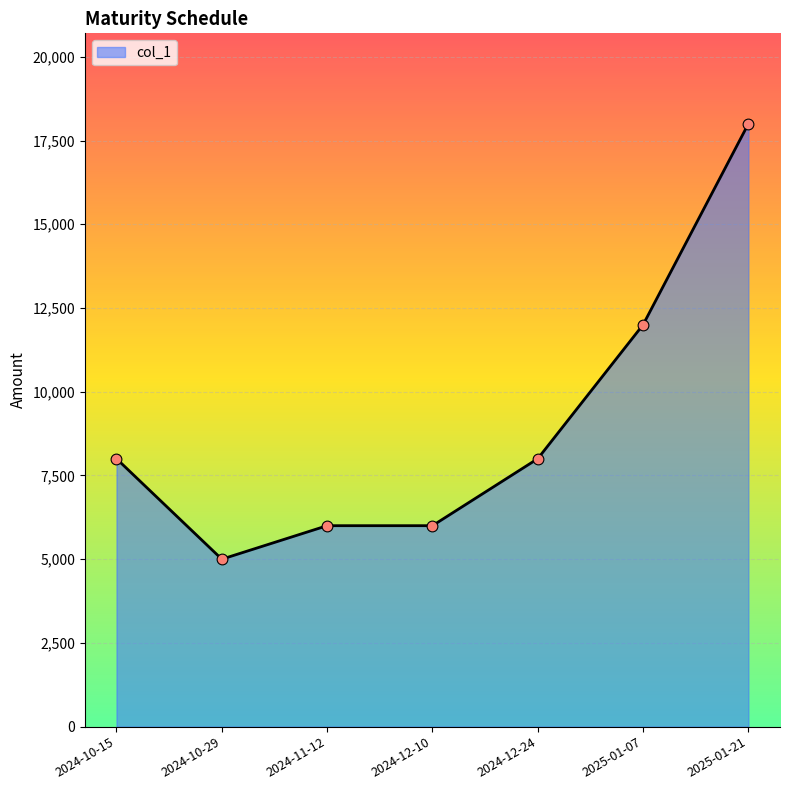

Approximately how many times larger is the value at 2024-12-10 compared to 2024-10-15?

0.8